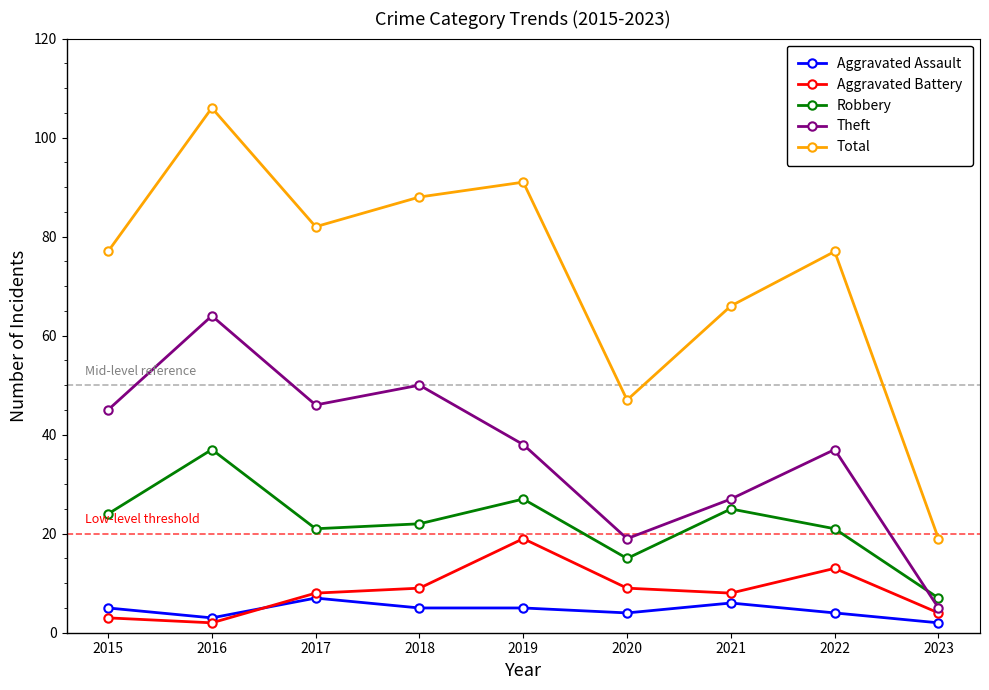

What is the difference between the Theft values at 2020 and 2018?

31